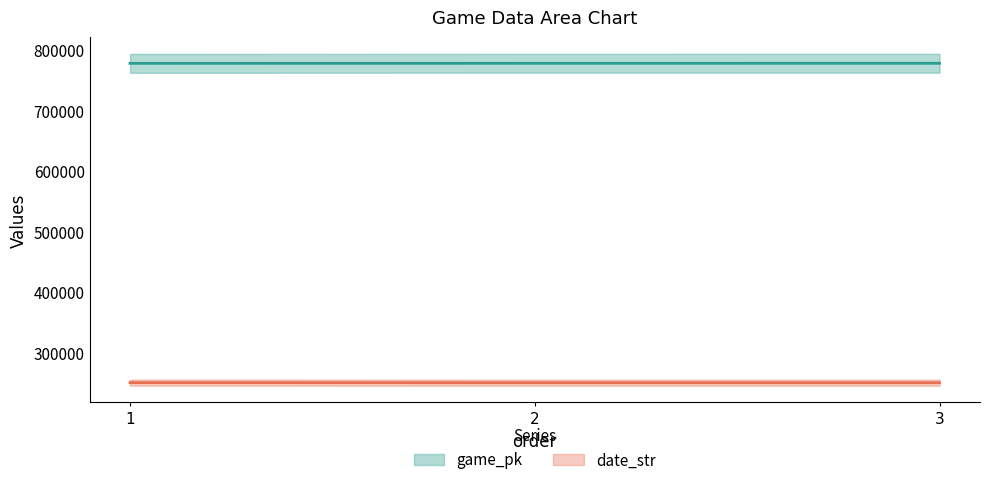

What is the value of the game_pk point at the 2nd from the left?

778205